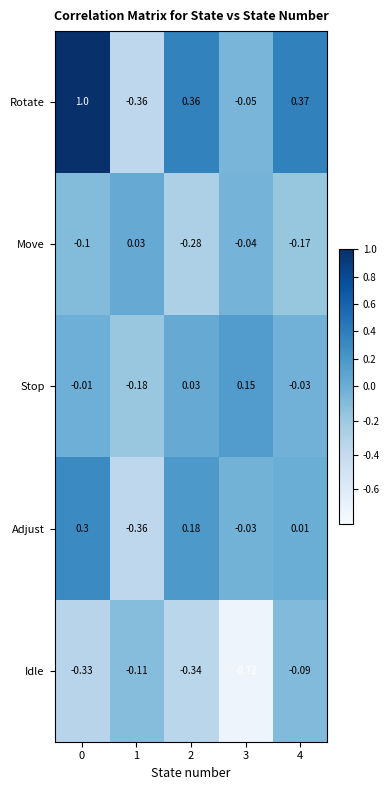

Which series has the largest total across all categories?

Rotate